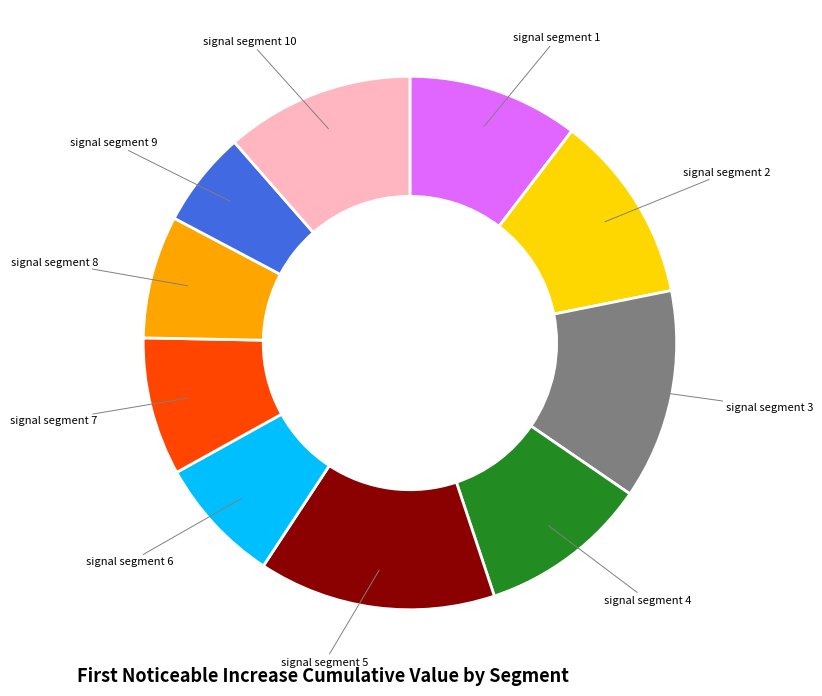

Is there any slice that represents more than half of the pie?

No